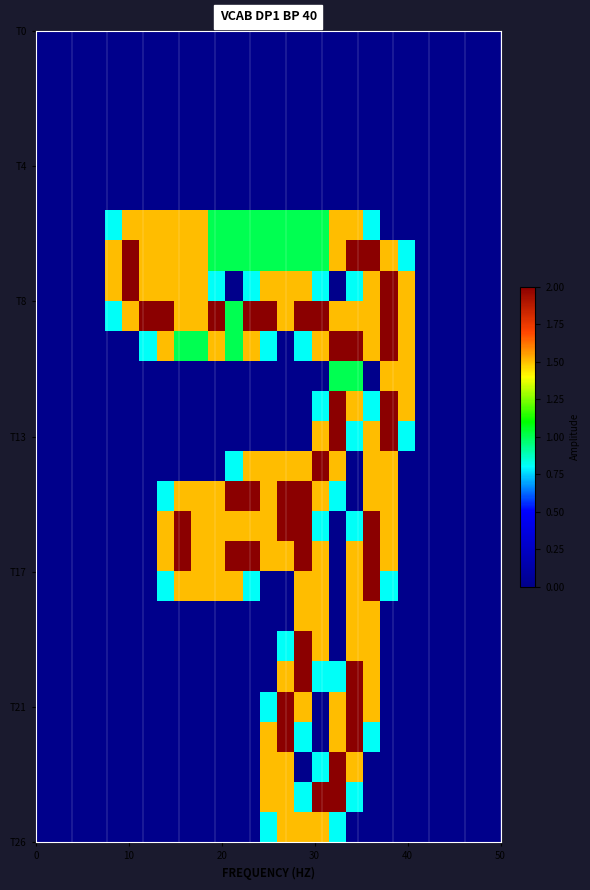

What is the maximum value shown in the chart?

2.0